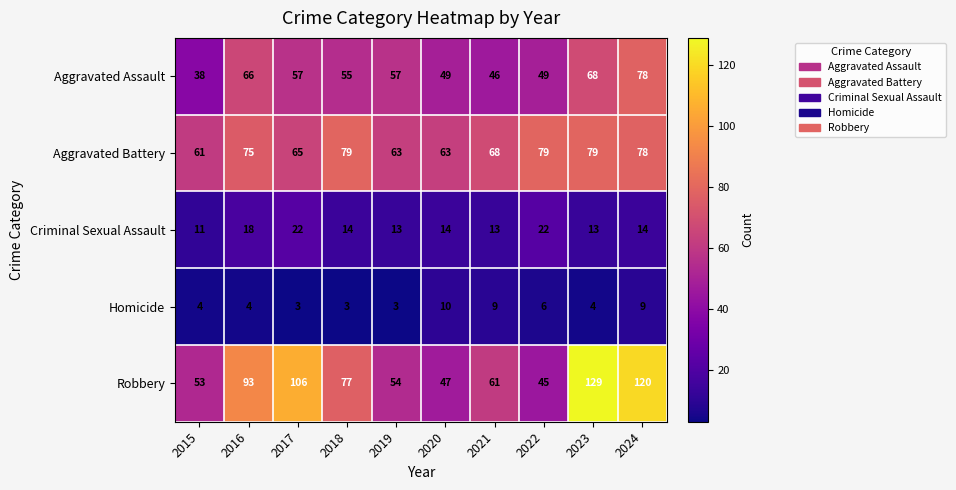

What is the highest value of the Homicide series?

10